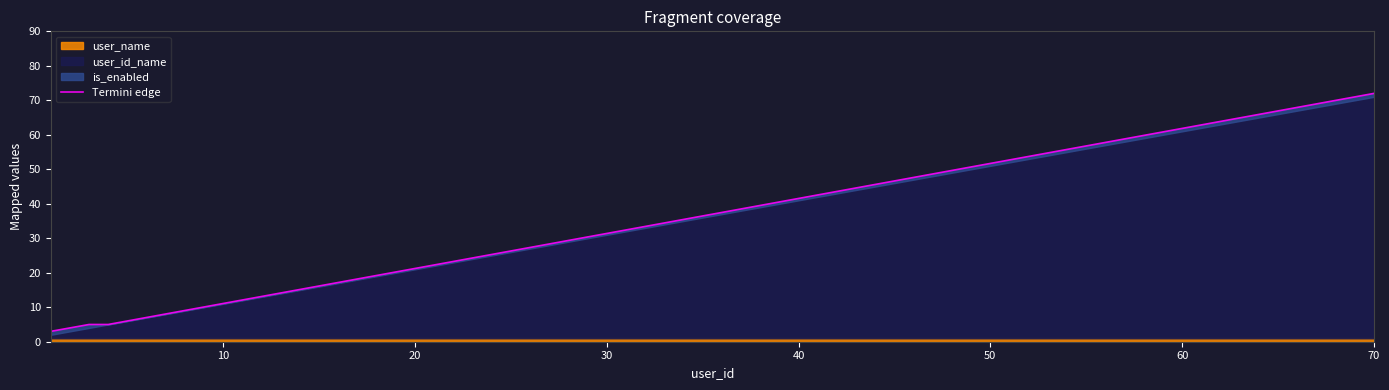

How many lines are shown in the chart?

1